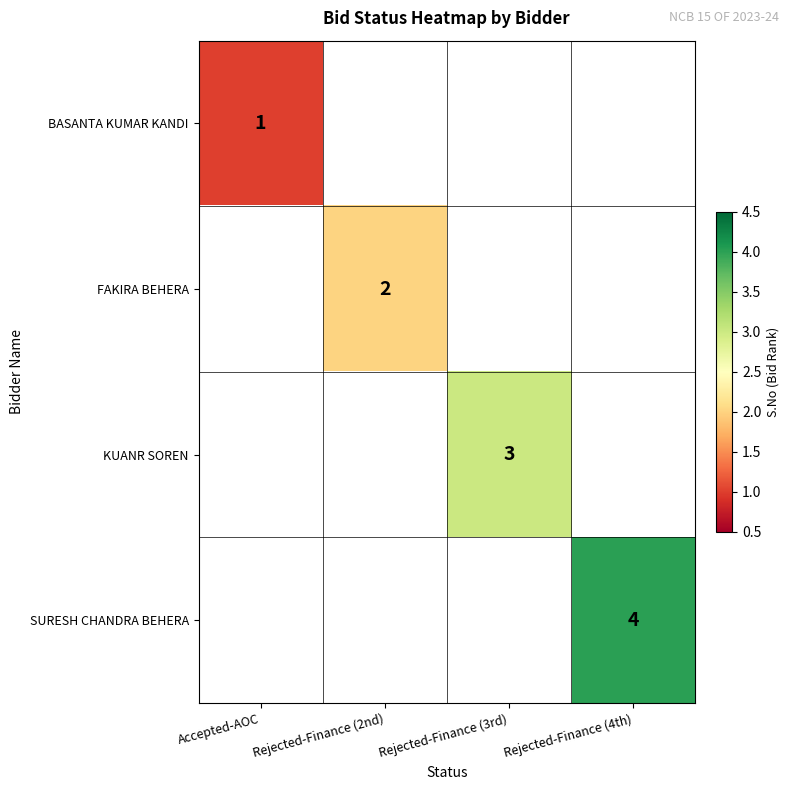

The FAKIRA BEHERA series shows 2 at Rejected-Finance (2nd). True or false?

True